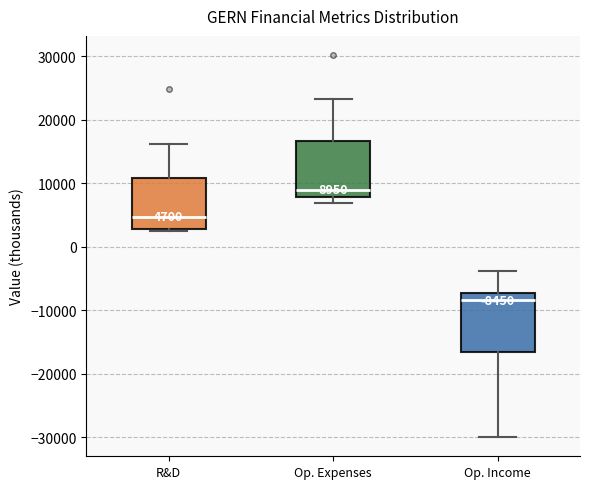

Which box has the lowest median line?

Op. Income